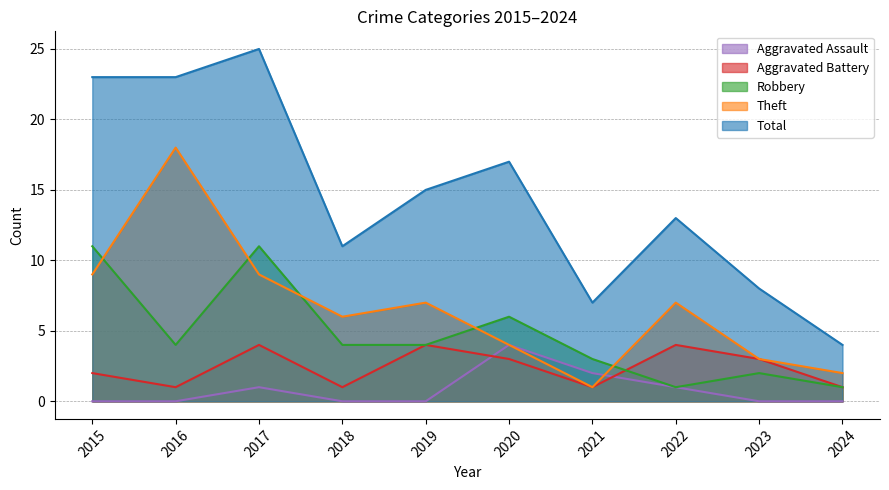

At how many categories does at least one series exceed 8?

7